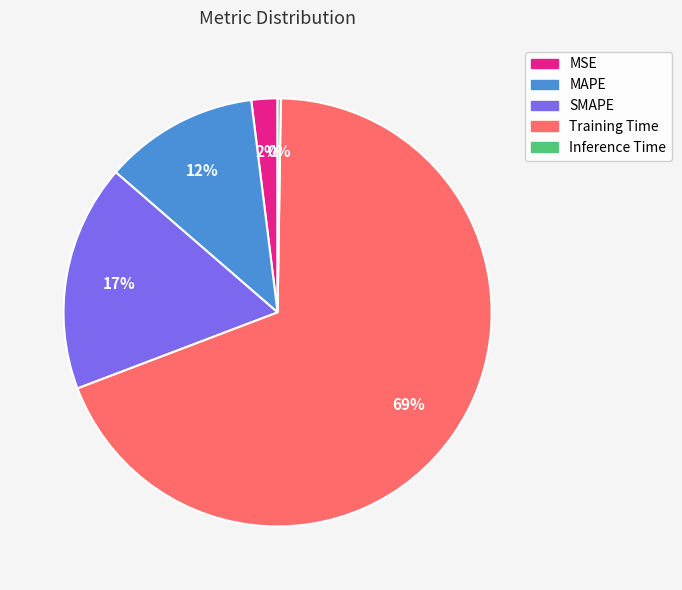

To the nearest percent, what is the difference between the largest and smallest slice percentages?

69%